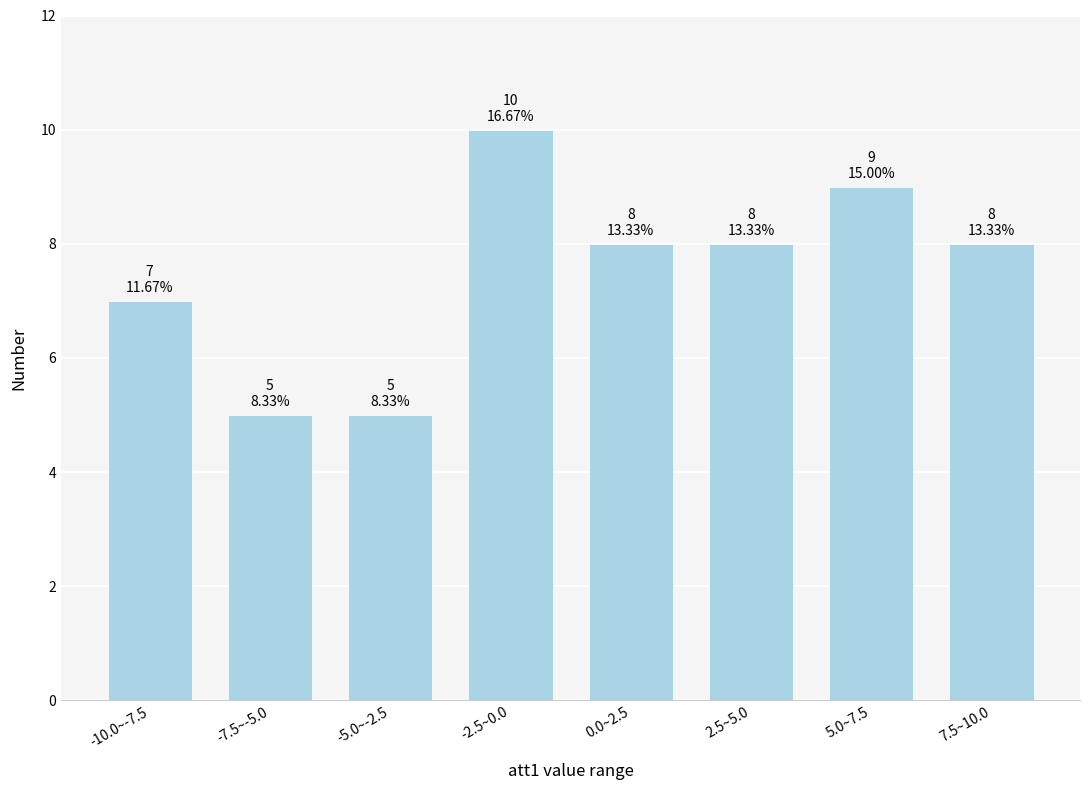

Reading left to right, what are all the values shown in this chart?

-10.0~-7.5=7	-7.5~-5.0=5	-5.0~-2.5=5	-2.5~0.0=10	0.0~2.5=8	2.5~5.0=8	5.0~7.5=9	7.5~10.0=8